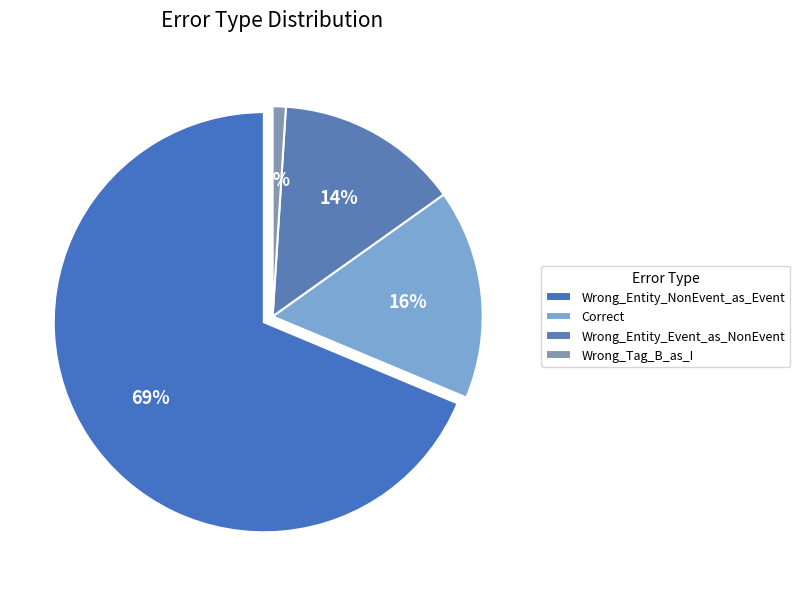

What percentage do Wrong_Tag_B_as_I and Wrong_Entity_Event_as_NonEvent together represent?

15.2%